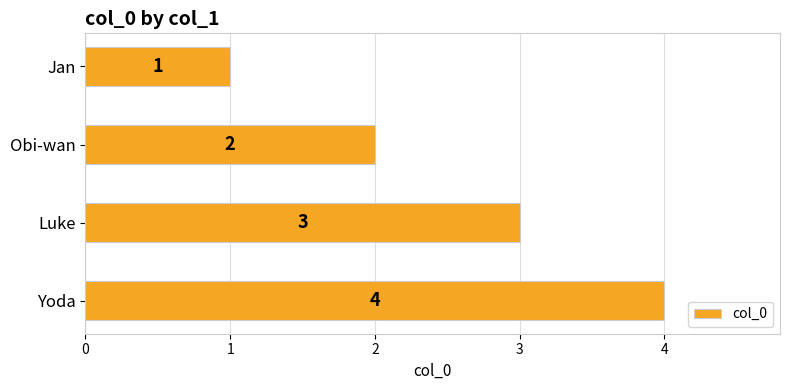

What is the value of the 1st bar from the top?

1